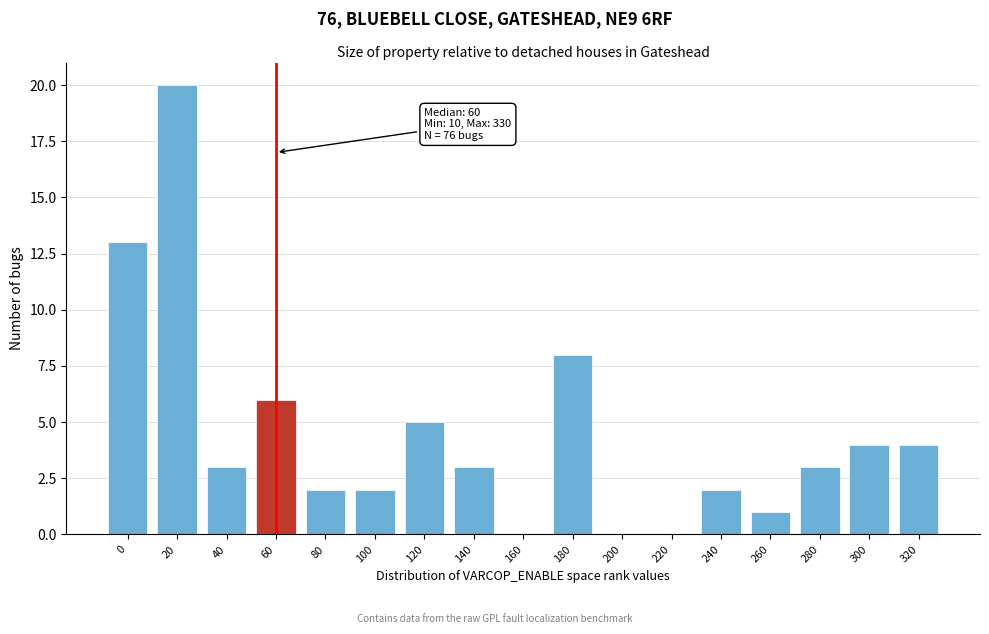

Reading left to right, what are all the values shown in this chart?

0=13	20=20	40=3	60=6	80=2	100=2	120=5	140=3	160=0	180=8	200=0	220=0	240=2	260=1	280=3	300=4	320=4